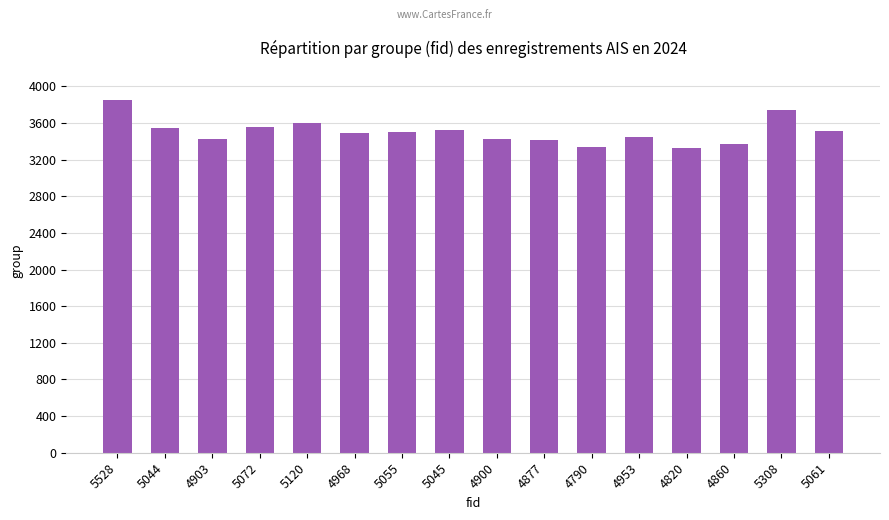

How many bars are there in total?

16